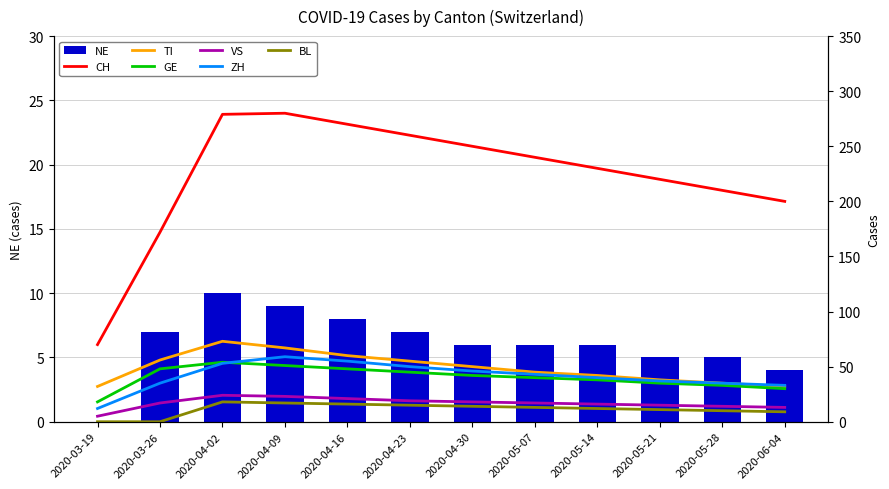

What is the difference between the maximum and minimum values in the GE series?

36